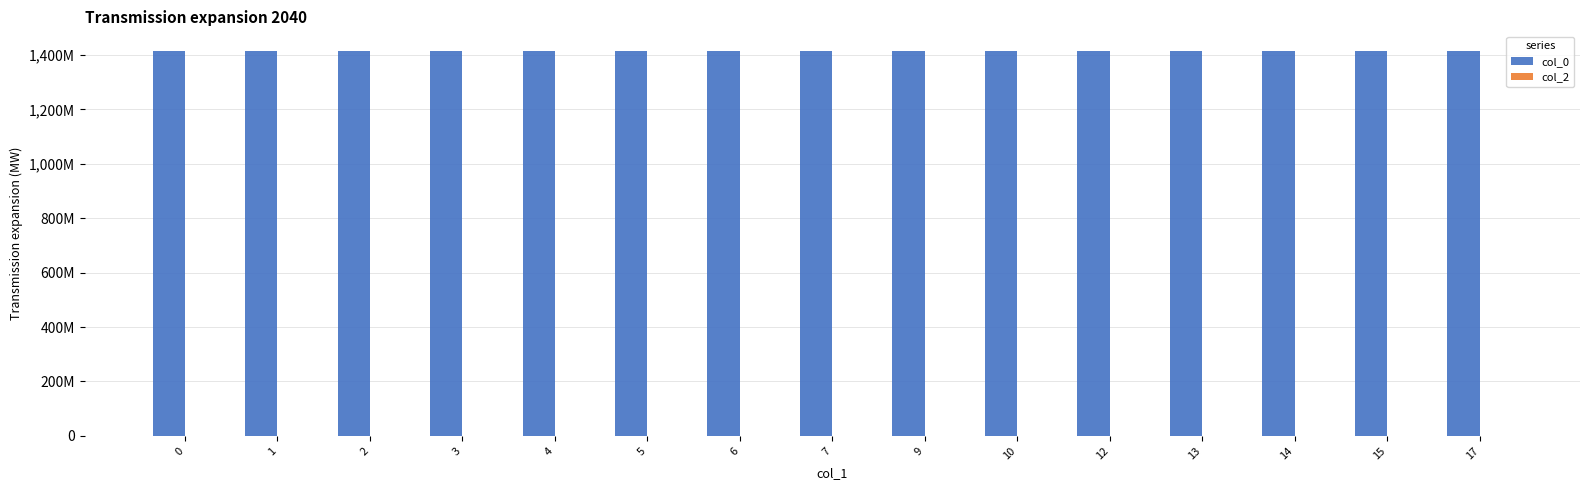

Are the bars horizontal?

No